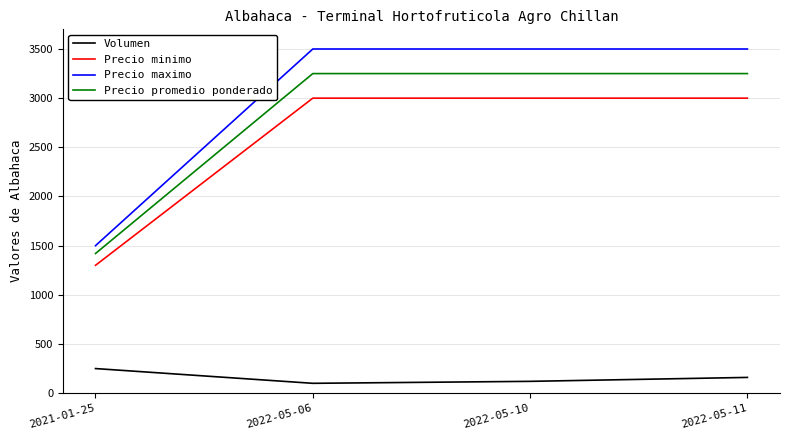

What is the minimum value for Precio promedio ponderado?

1420